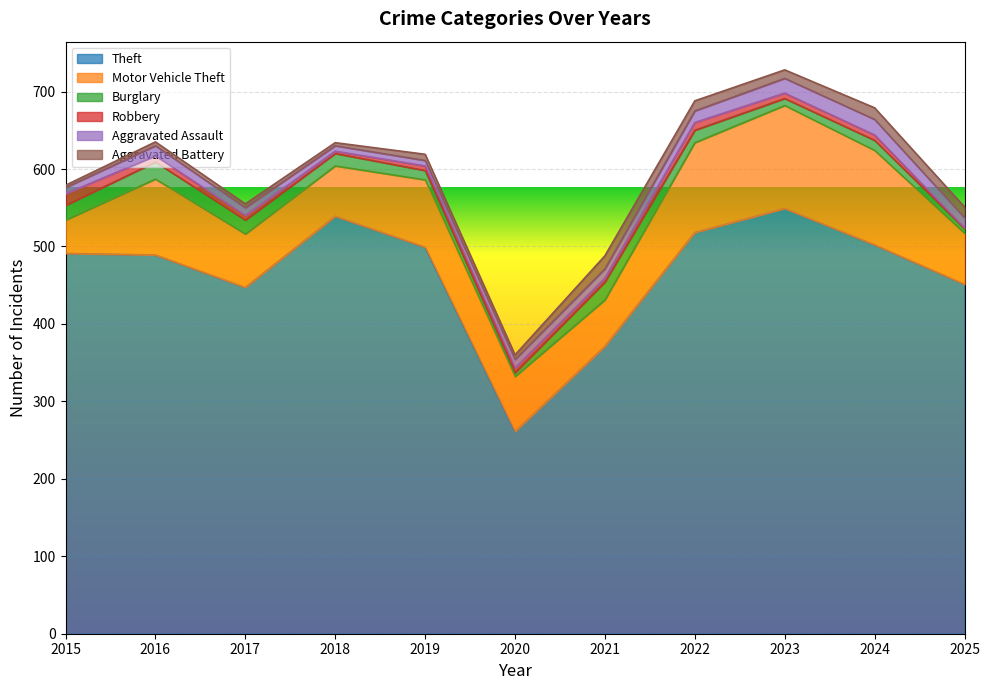

At which label does Robbery first exceed 6?

2015